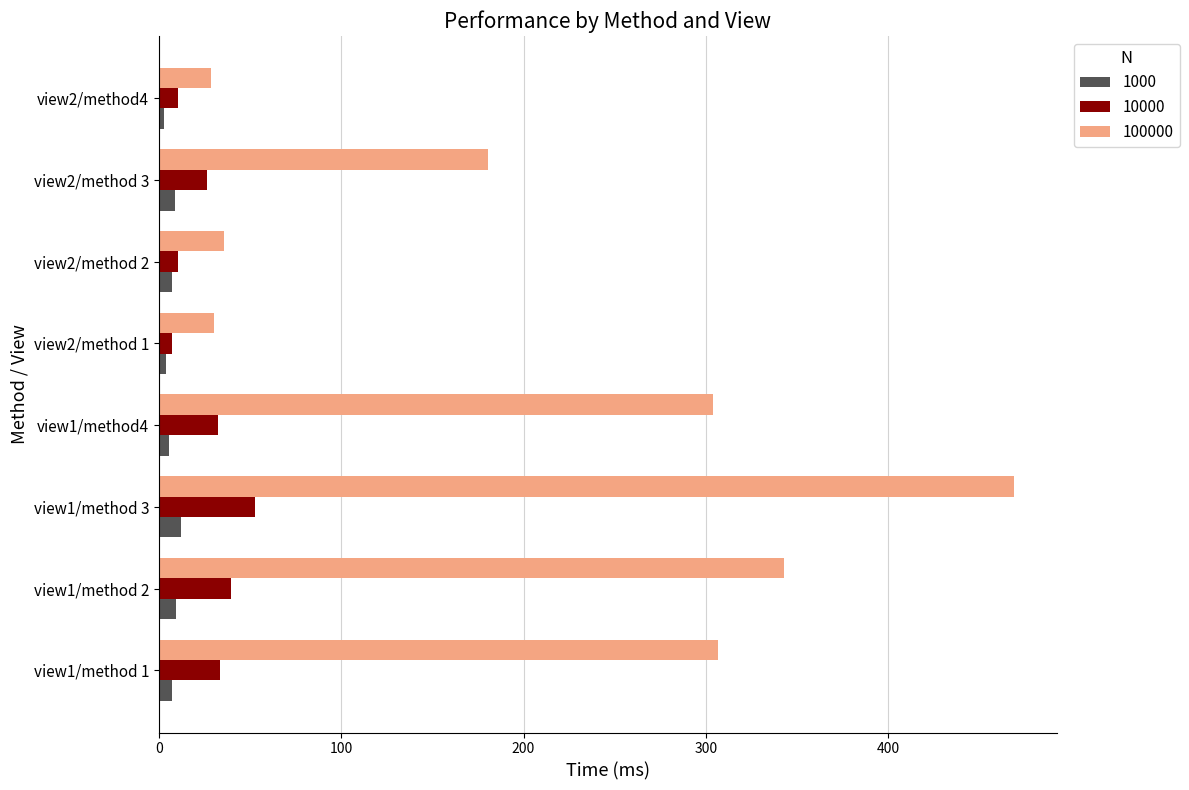

What is the difference between the maximum and minimum values in the 100000 series?

440.2